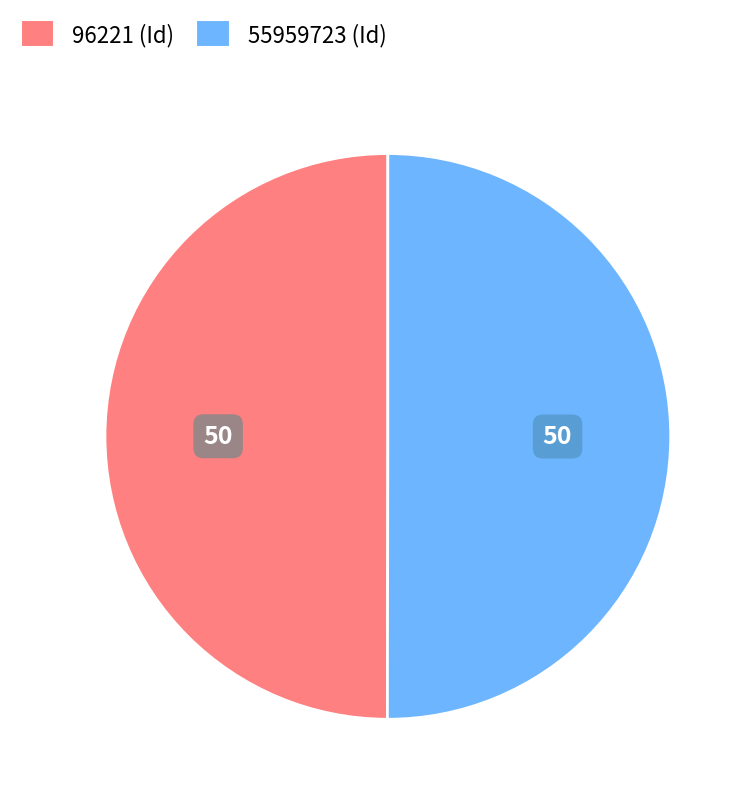

Is it true that 96221 is 50% of the pie?

True